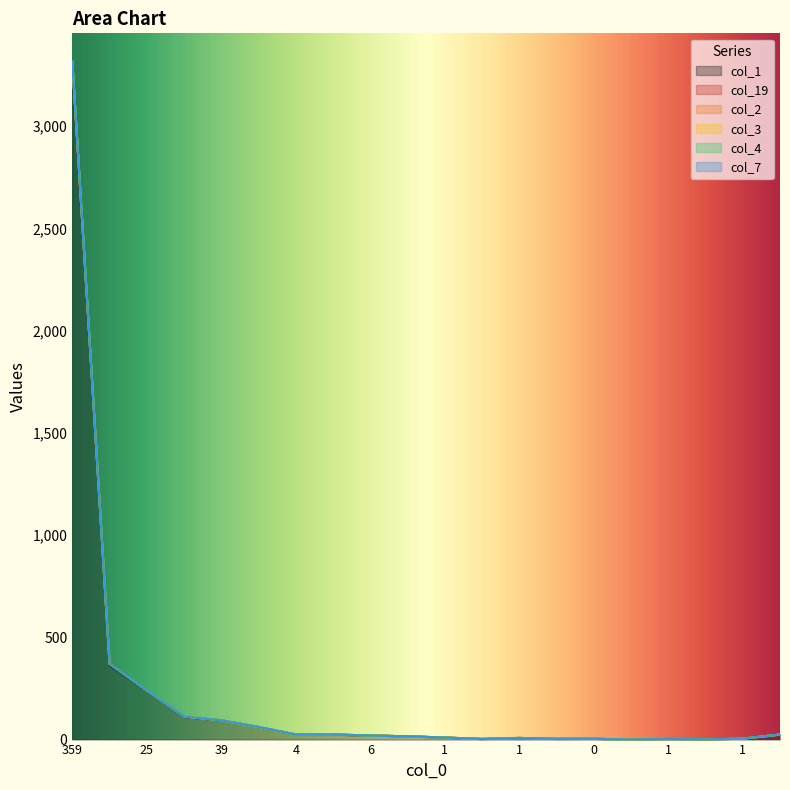

What is the sum of the col_2 values at 1 and 25?

117